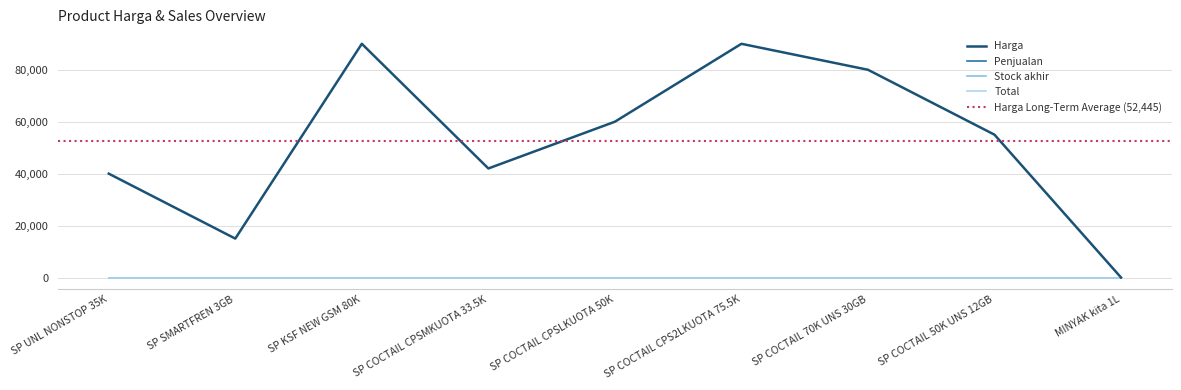

What are all the series names shown in the legend?

Total, Harga, Penjualan, Stock akhir